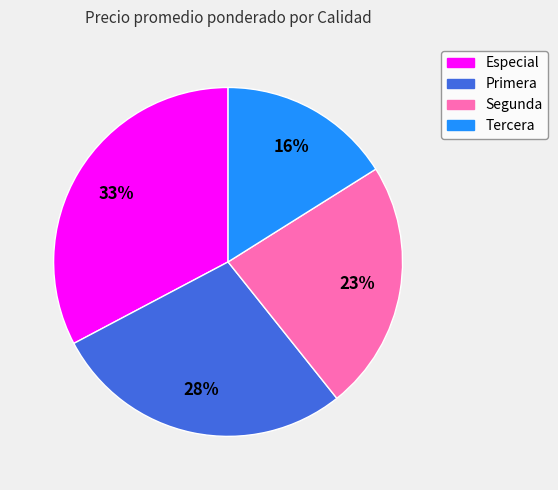

Which slice is the largest?

Especial